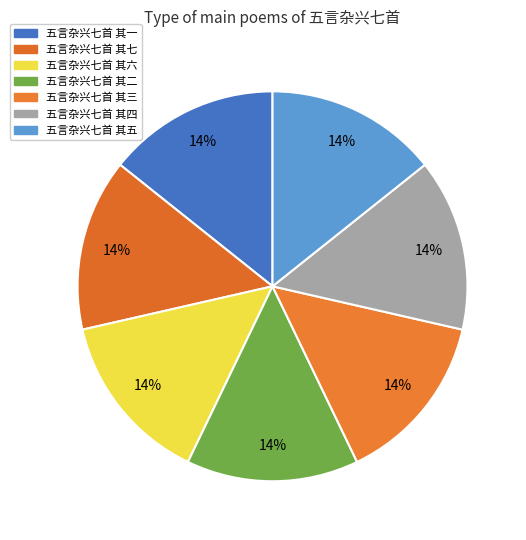

How many segments does this pie chart have?

7